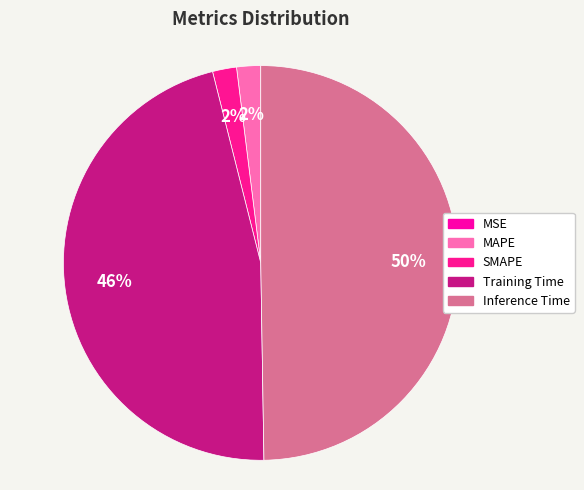

To the nearest percent, what is the difference between the SMAPE and MSE slice percentages?

2%